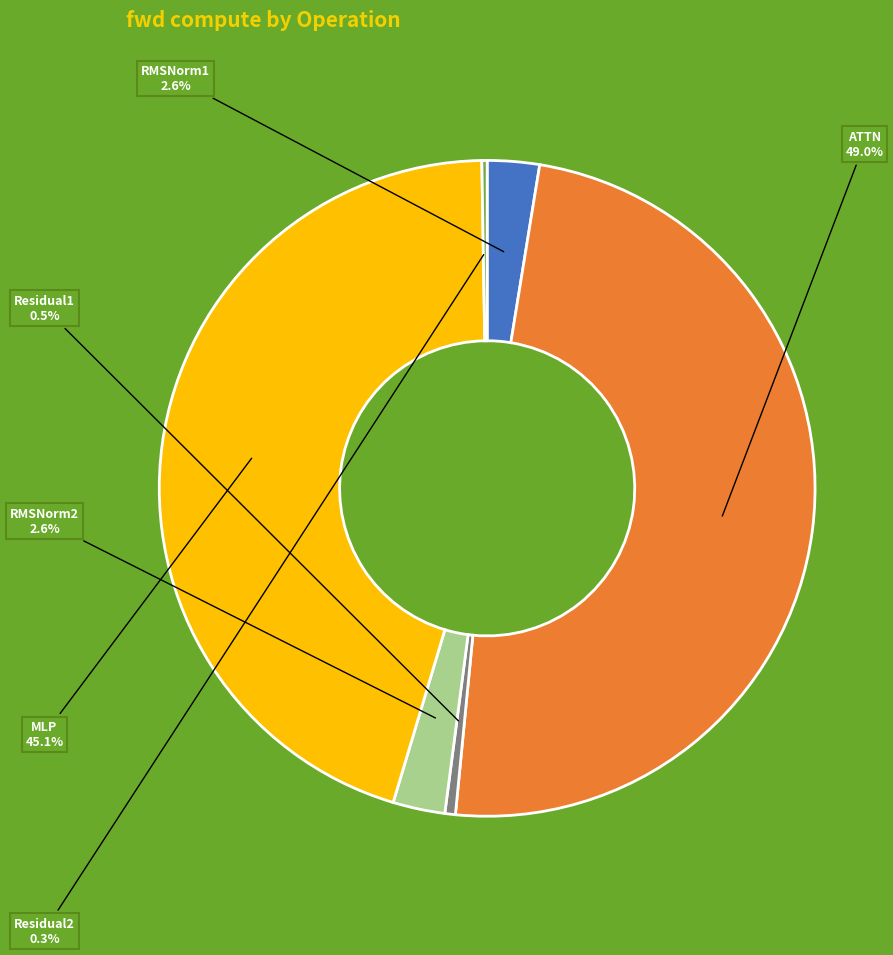

To the nearest percent, what is the average slice percentage?

17%